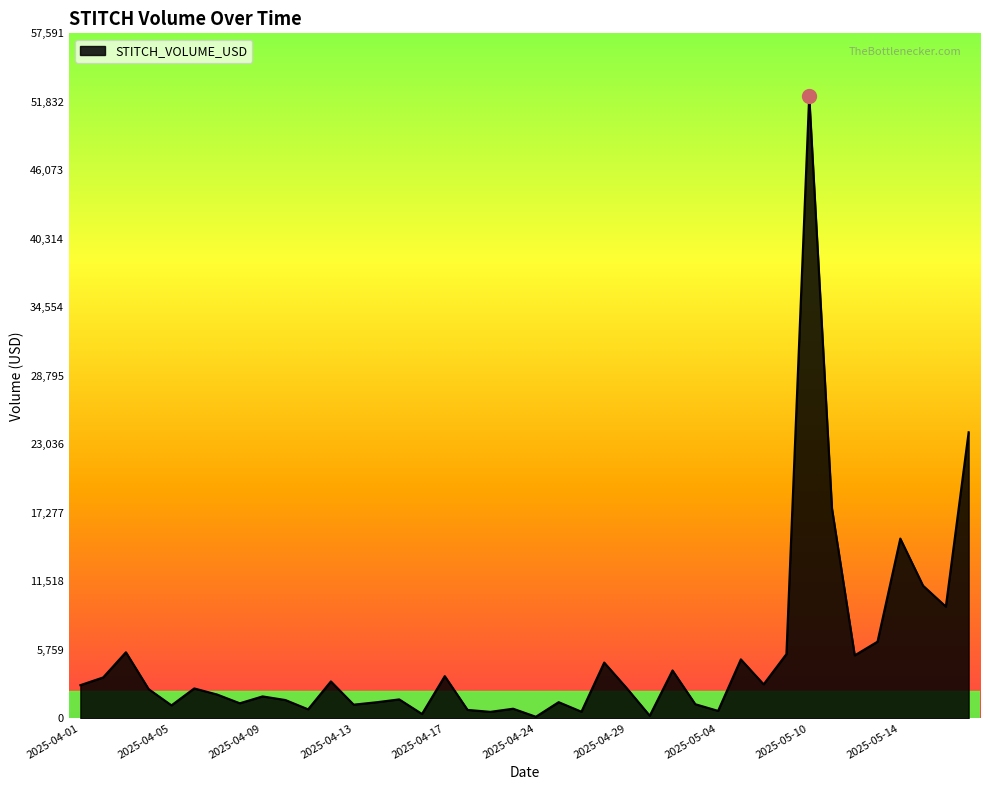

What is the difference between the maximum and minimum values?

52231